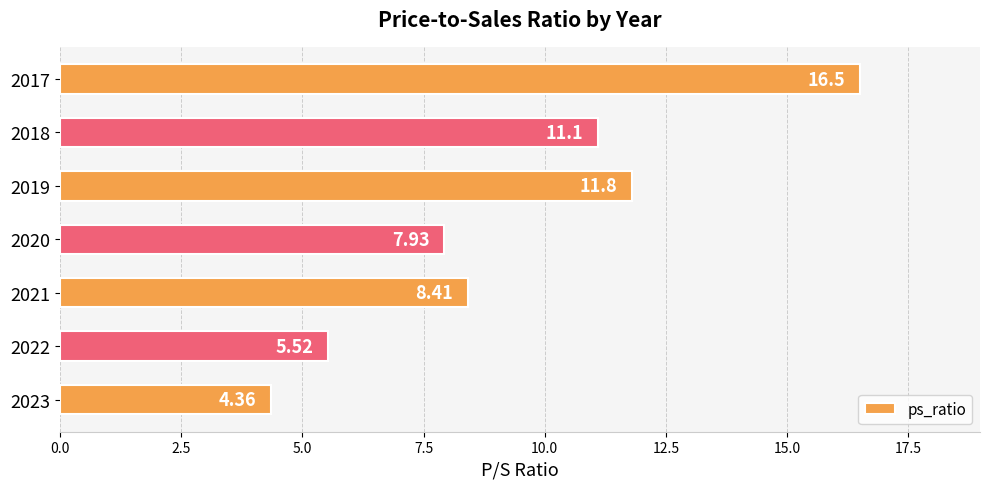

What is the maximum value shown in the chart?

16.5